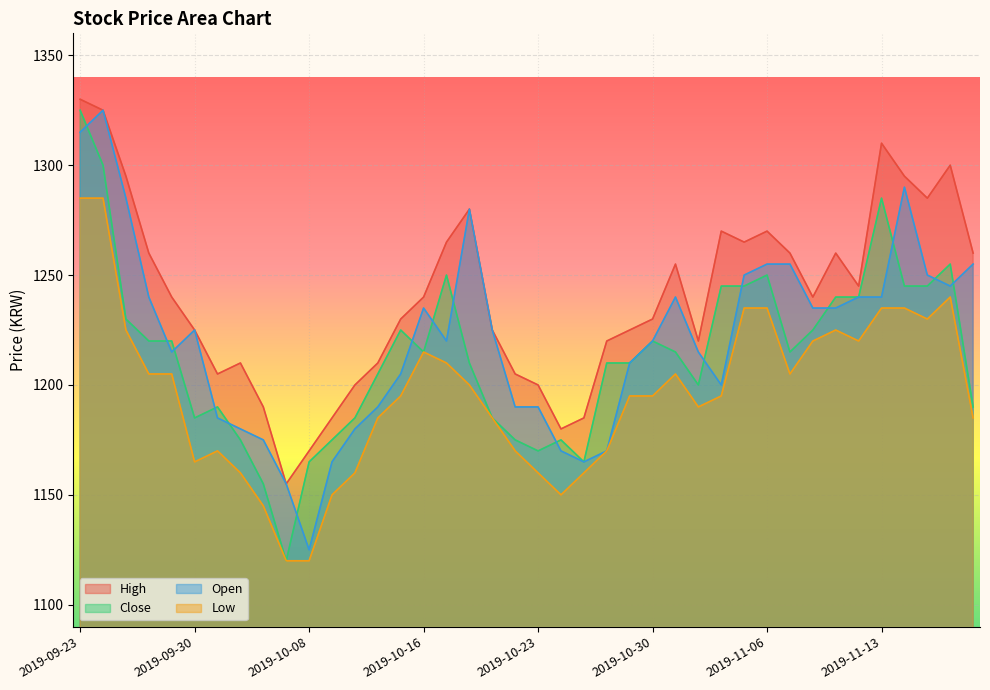

Where does the High series first go above 1240?

2019-09-23